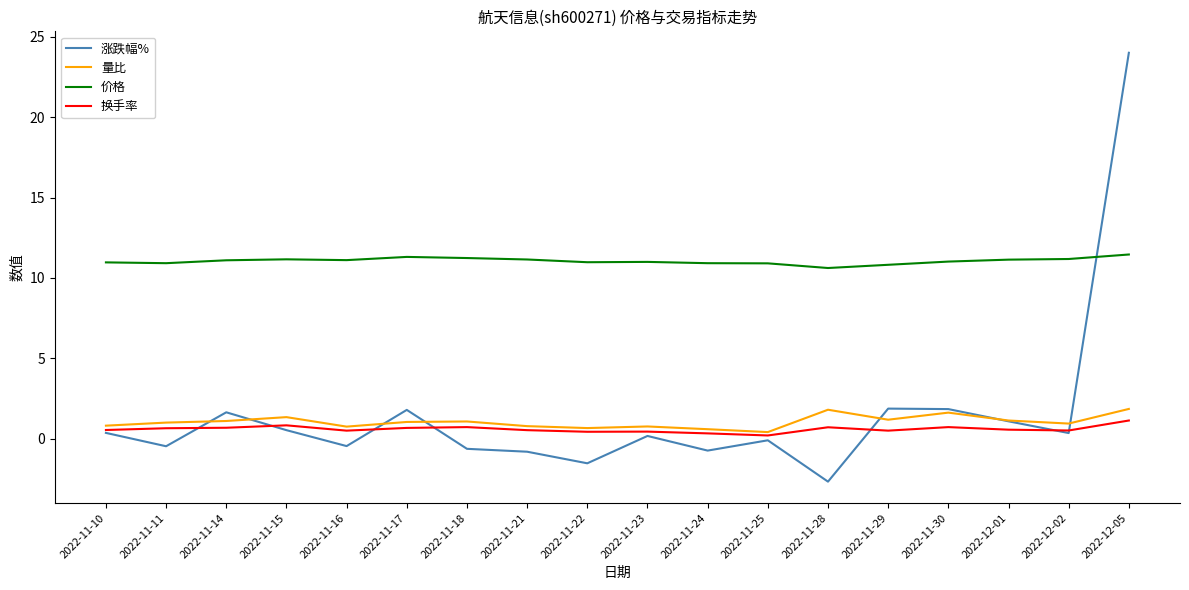

True or false: 量比 has a value of 1.2 at 2022-11-29.

True